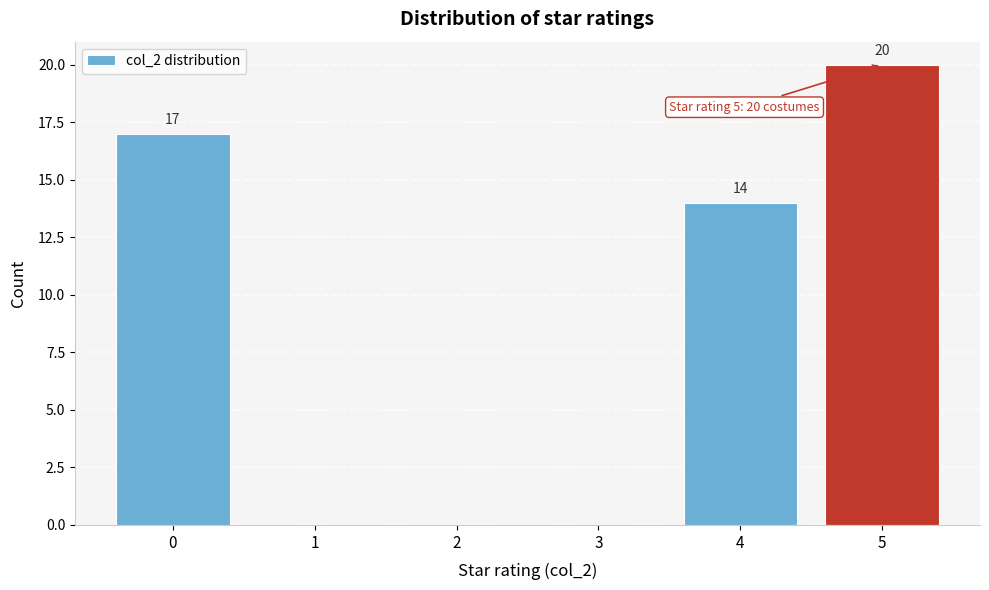

Reading left to right, transcribe all the data shown in this chart.

0=17	1=0	2=0	3=0	4=14	5=20